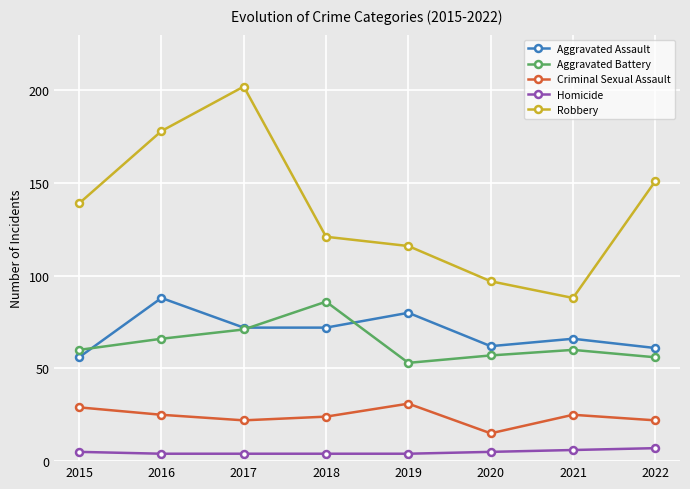

What is the spread (max minus min) of values at 2020?

92